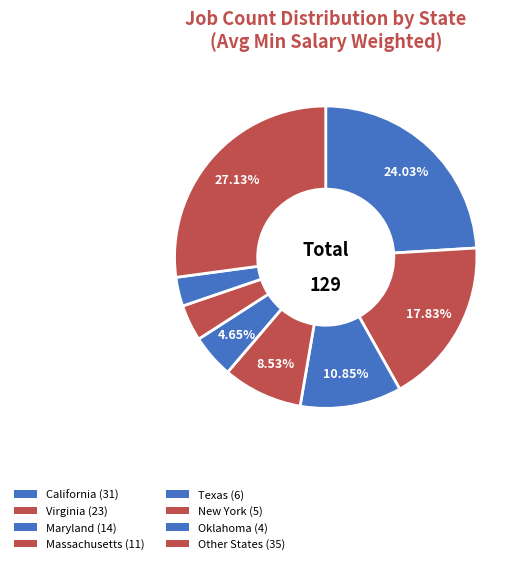

Count the number of slices in the pie.

8